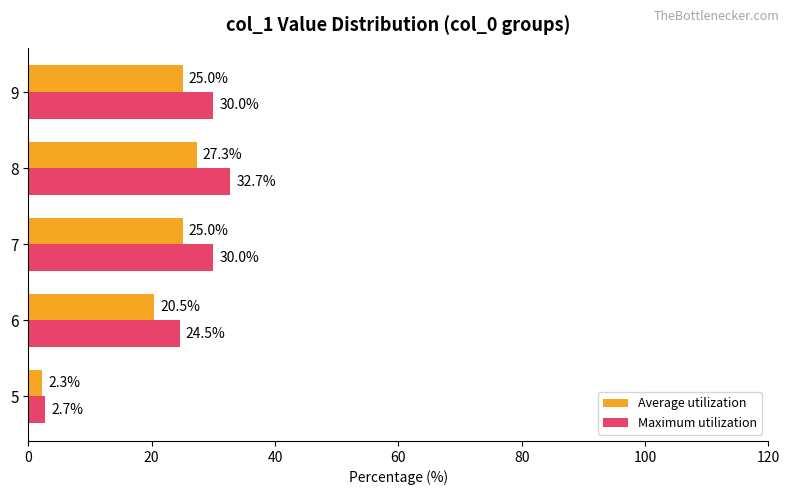

What is the total value across all series at 5?

5.0